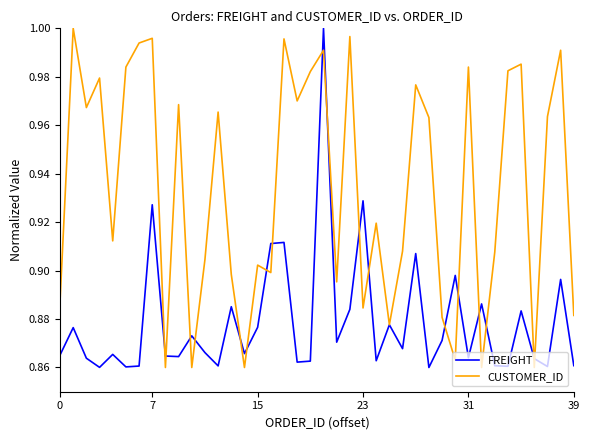

Does the chart have visible grid lines?

No